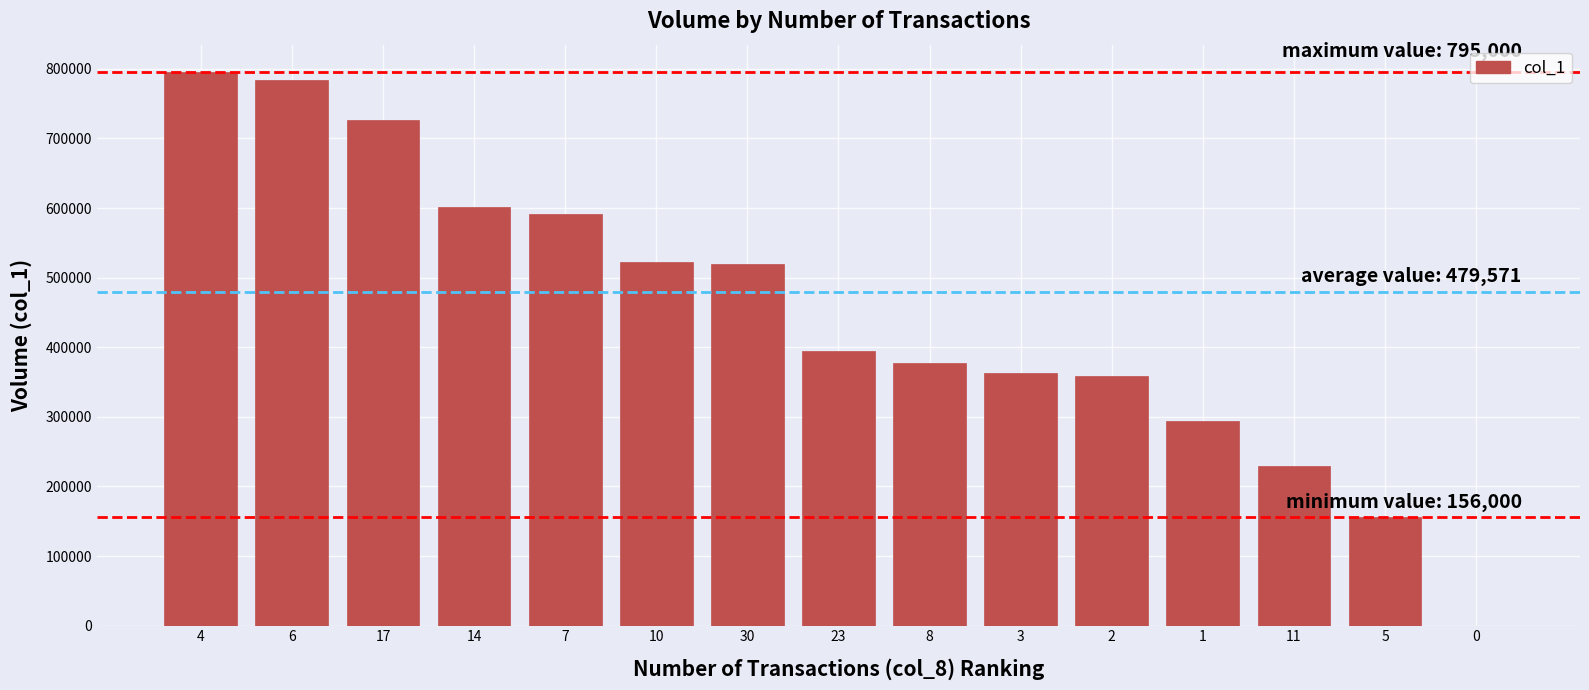

What is the maximum value shown in the chart?

795000